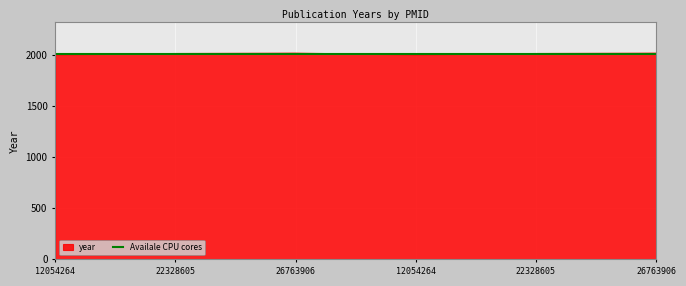

True or false: the data shows 2016 at 26763906.

True